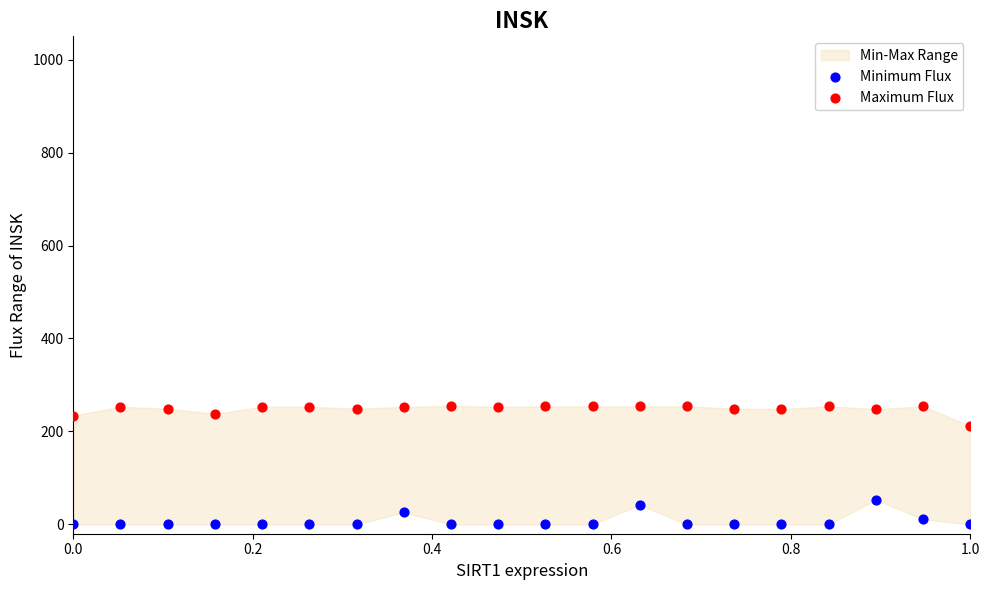

Which series reaches the maximum Y coordinate?

Maximum Flux